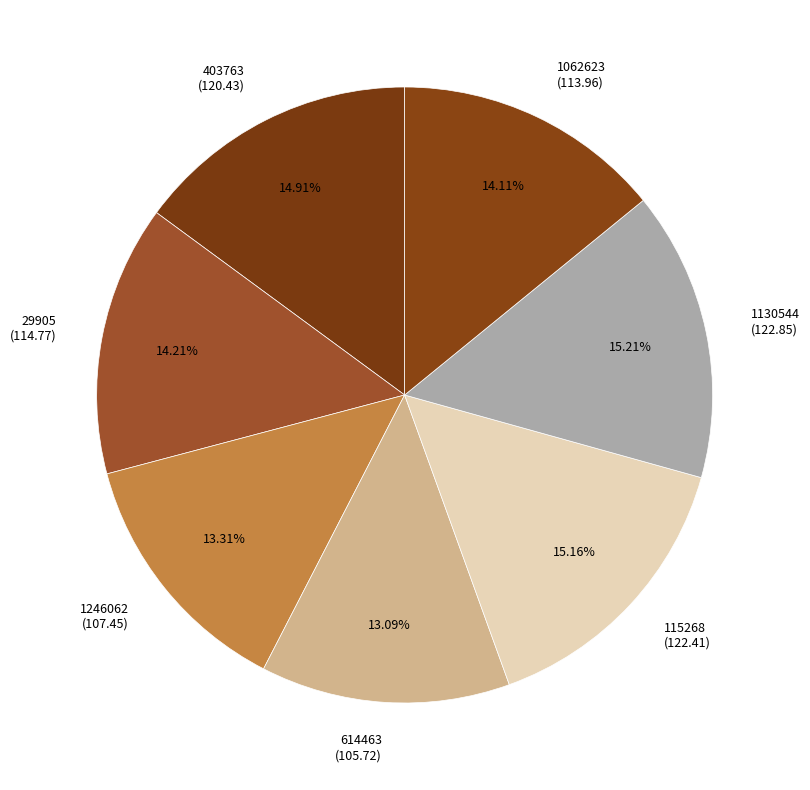

The 1062623 slice represents 14% of the pie. True or false?

True